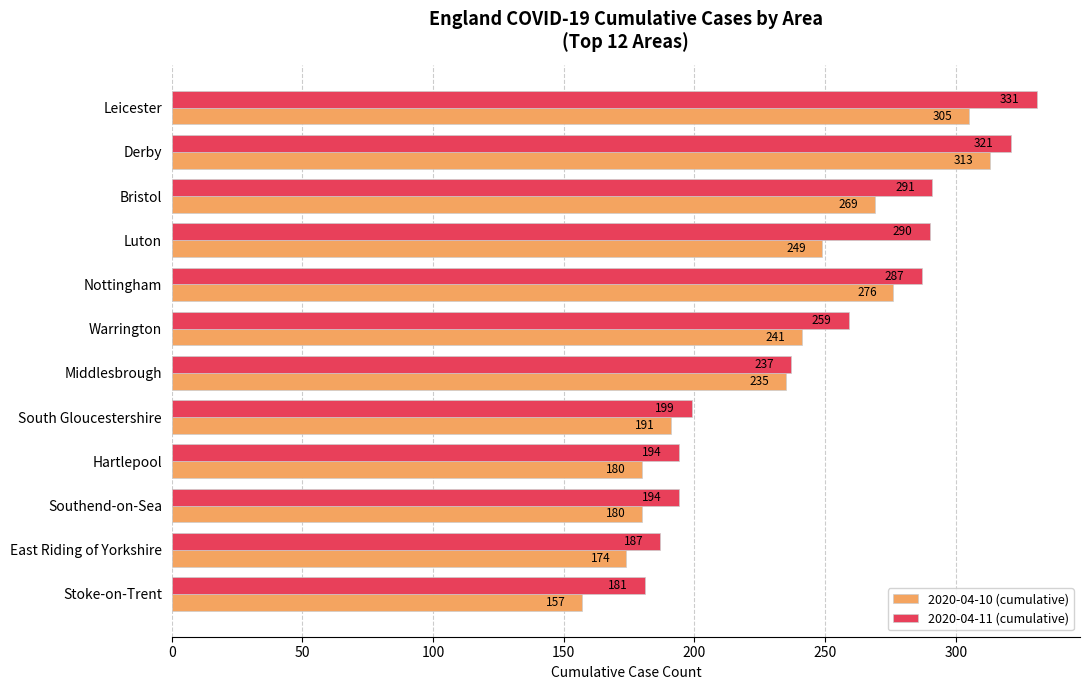

List the series in order of their peak value, lowest first.

2020-04-10 (cumulative), 2020-04-11 (cumulative)